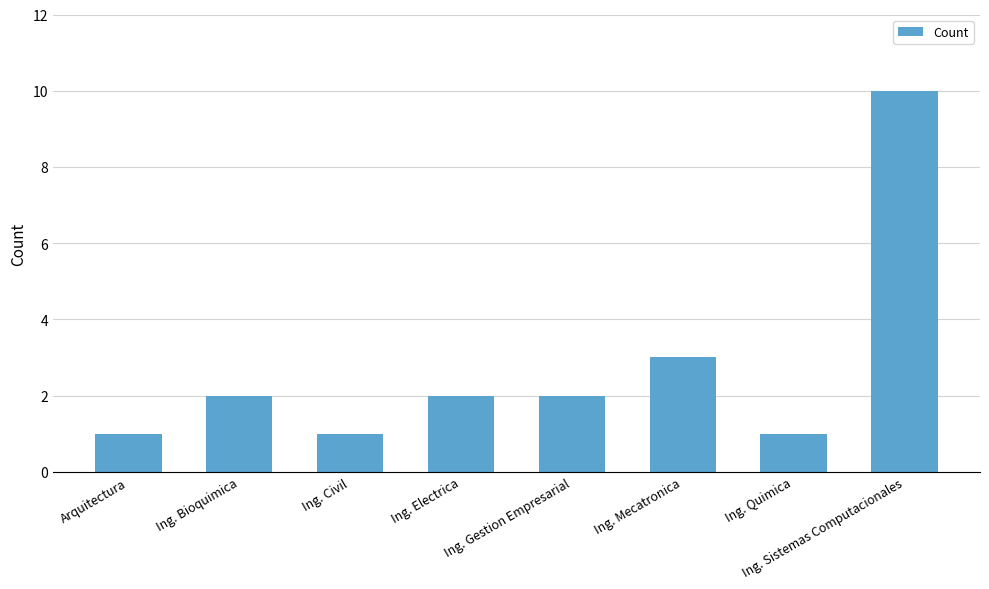

At which category does the chart reach its peak across all series?

Ing. Sistemas Computacionales